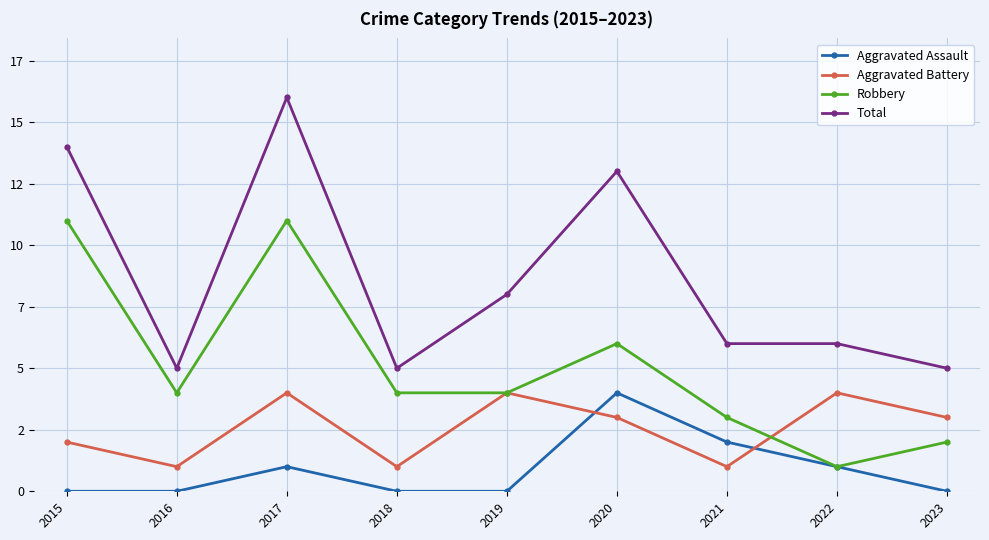

At which label is Aggravated Assault closest to 2?

2021